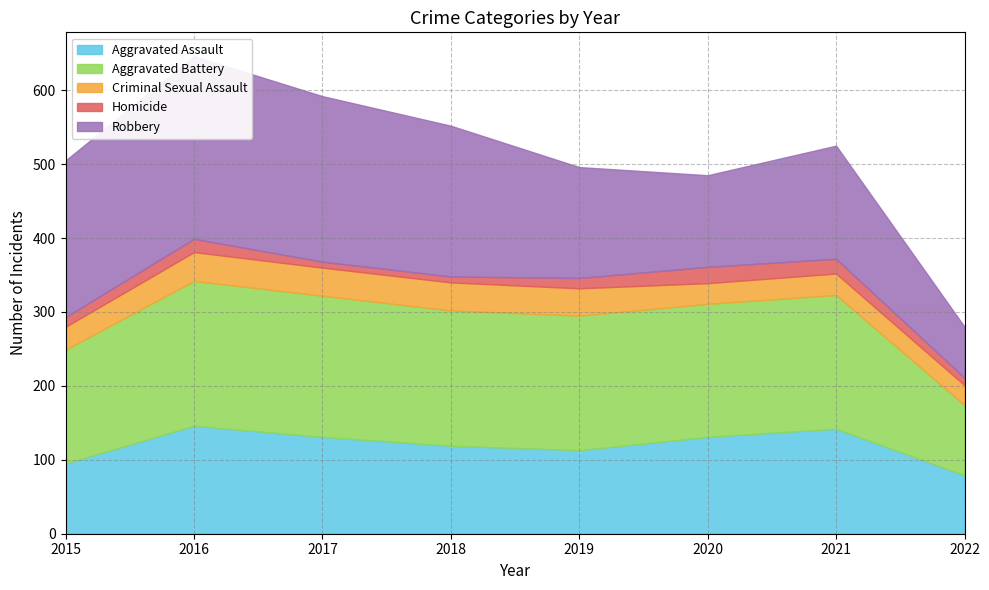

What is the sum of the Aggravated Assault values at 2017 and 2019?

244